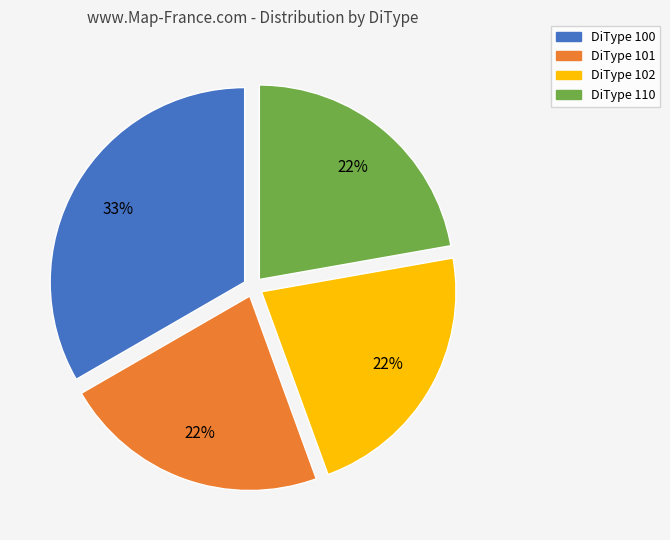

To the nearest percent, what is the average slice percentage?

25%